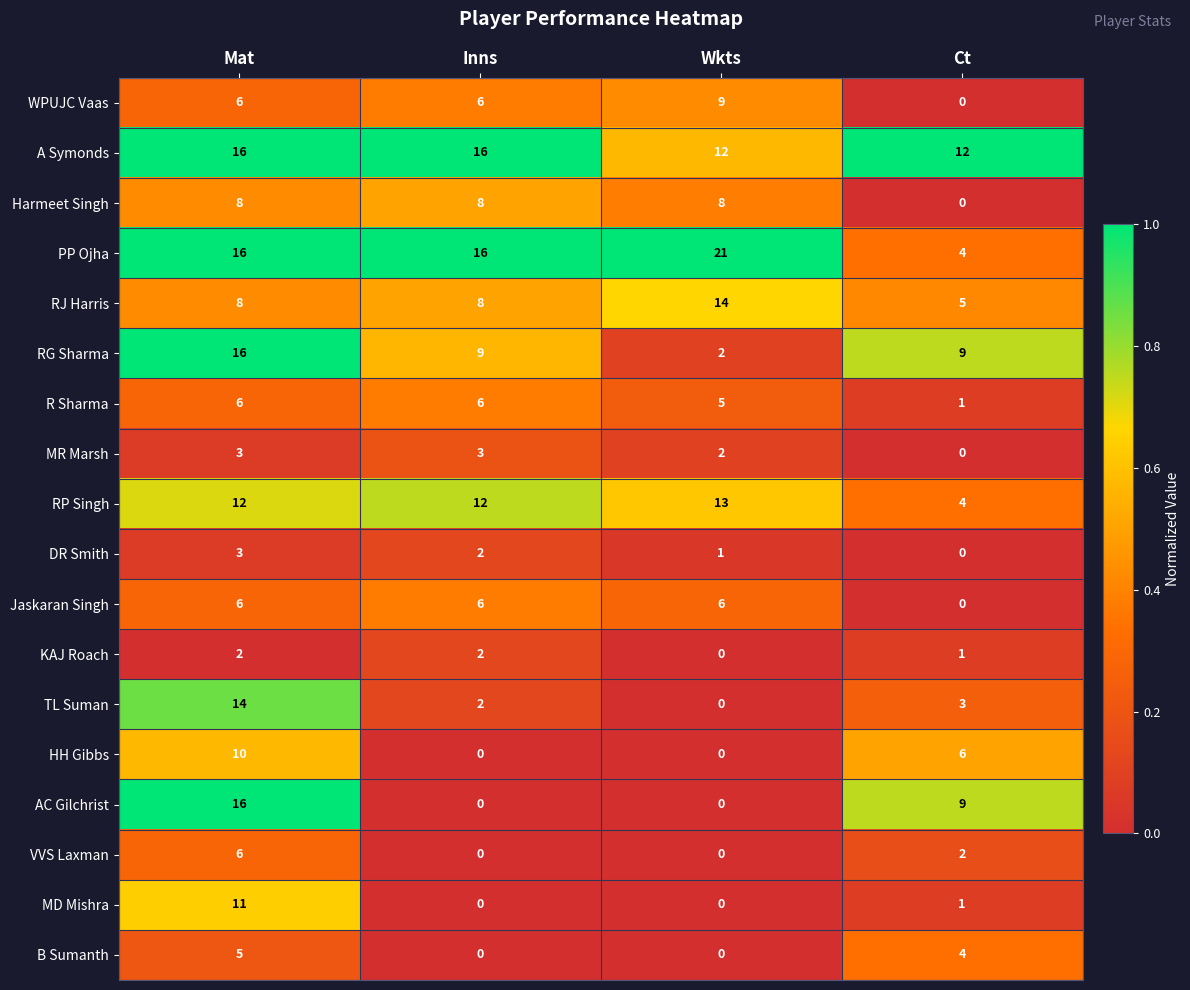

At which label is VVS Laxman closest to 3?

Ct